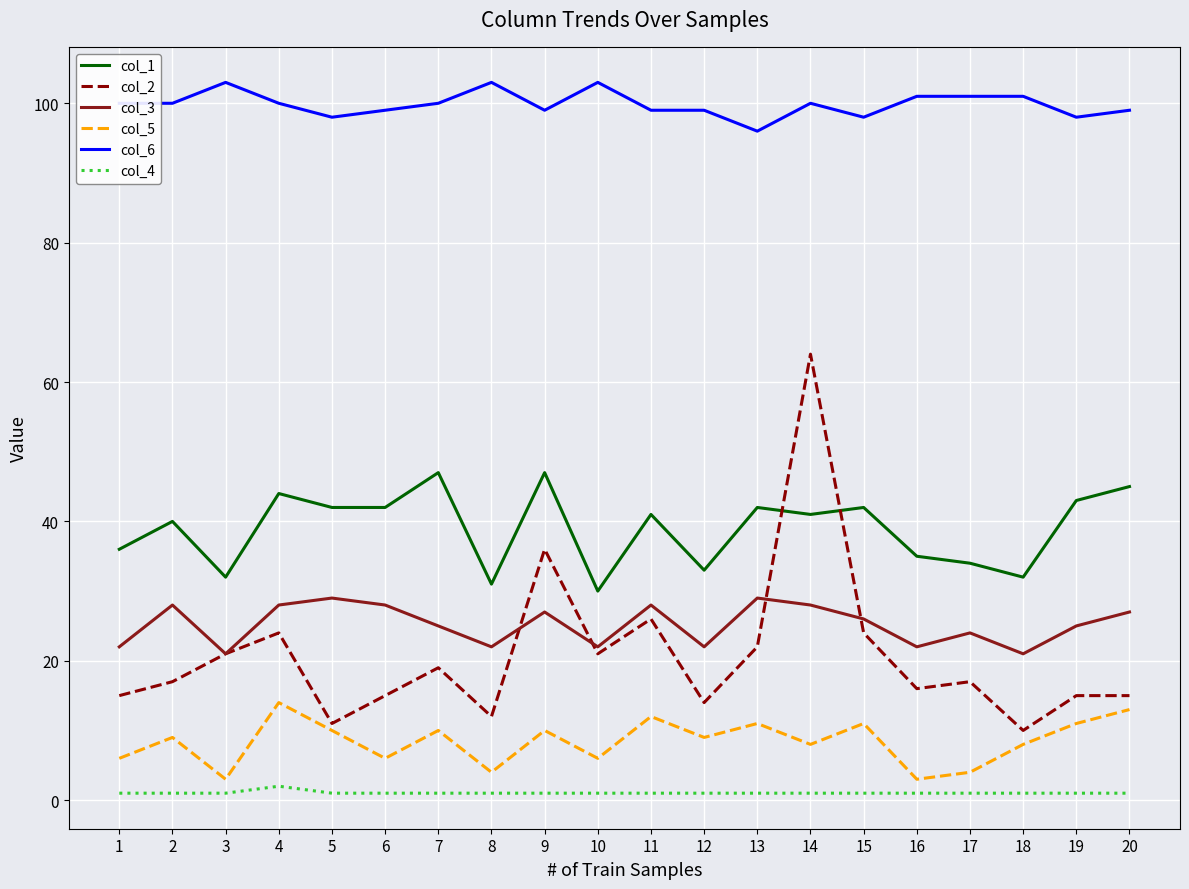

What are all the series names shown in the legend?

col_1, col_2, col_3, col_5, col_6, col_4